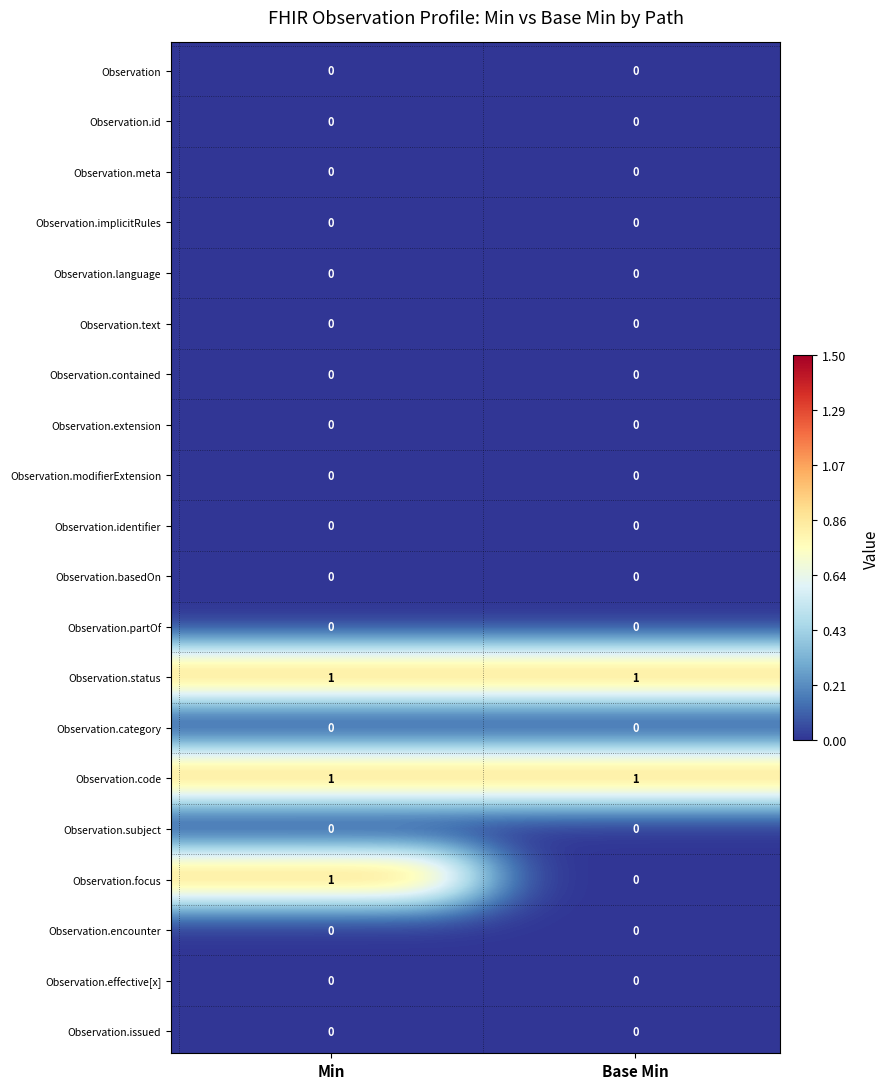

Rank the series at Observation from lowest to highest value.

Observation, Observation.id, Observation.meta, Observation.implicitRules, Observation.language, Observation.text, Observation.contained, Observation.extension, Observation.modifierExtension, Observation.identifier, Observation.basedOn, Observation.partOf, Observation.category, Observation.subject, Observation.encounter, Observation.effective[x], Observation.issued, Observation.status, Observation.code, Observation.focus